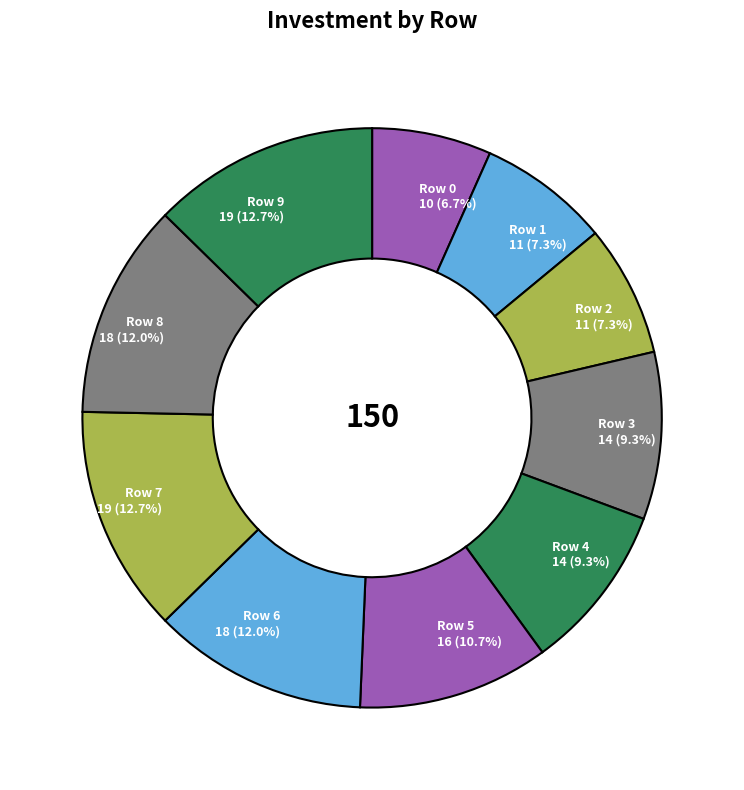

Does Row 7 represent more than half of the total?

No